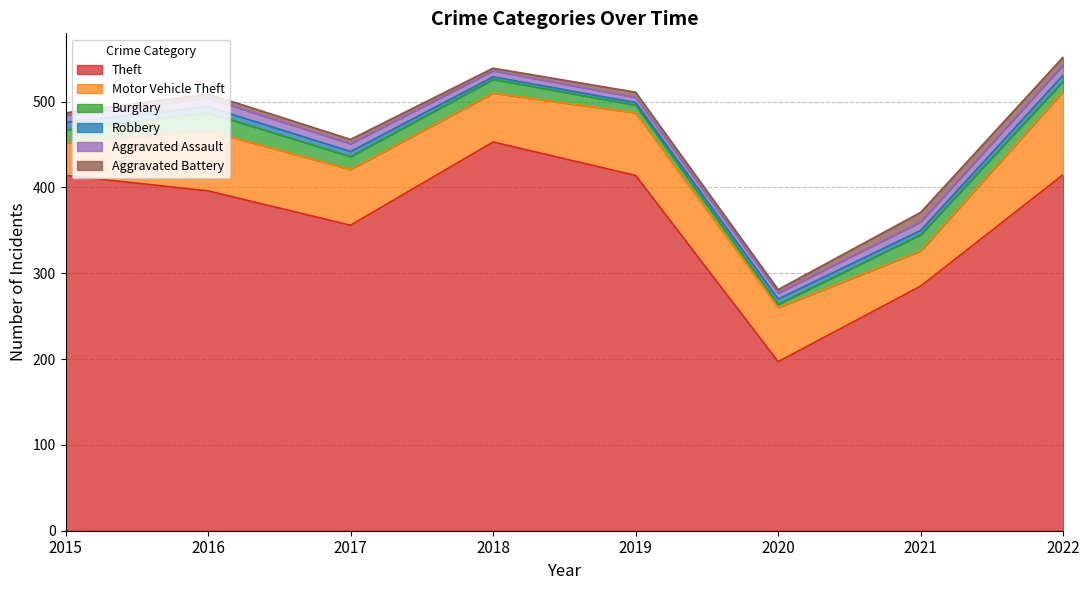

What is the spread (max minus min) of values at 2016?

391